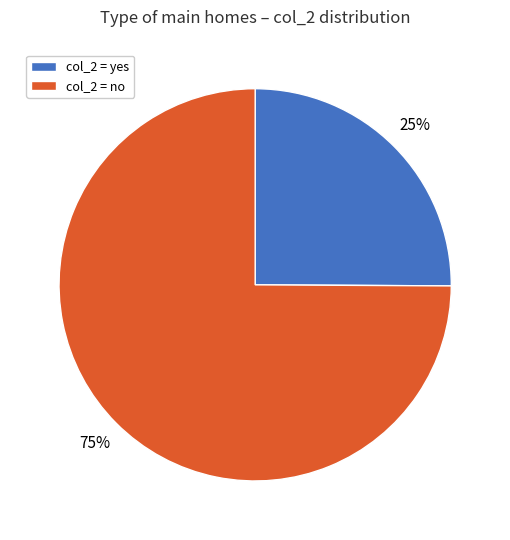

To the nearest percent, what is the difference between the largest and smallest slice percentages?

50%